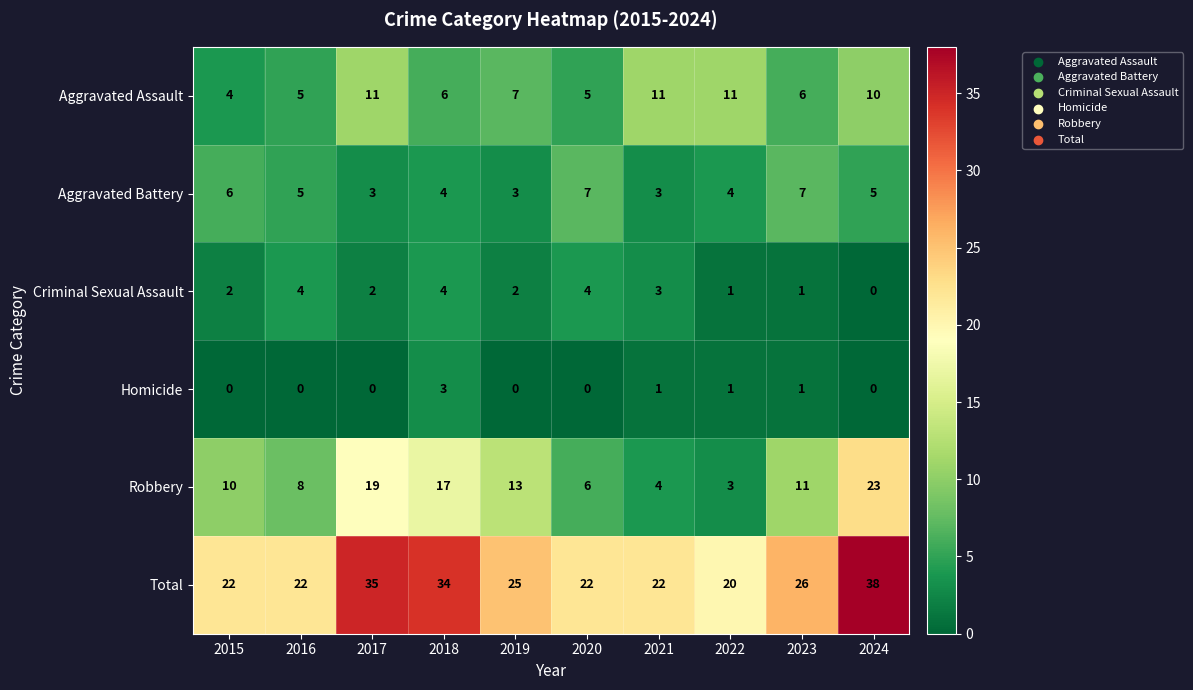

At which label does Aggravated Battery first exceed 5?

2015